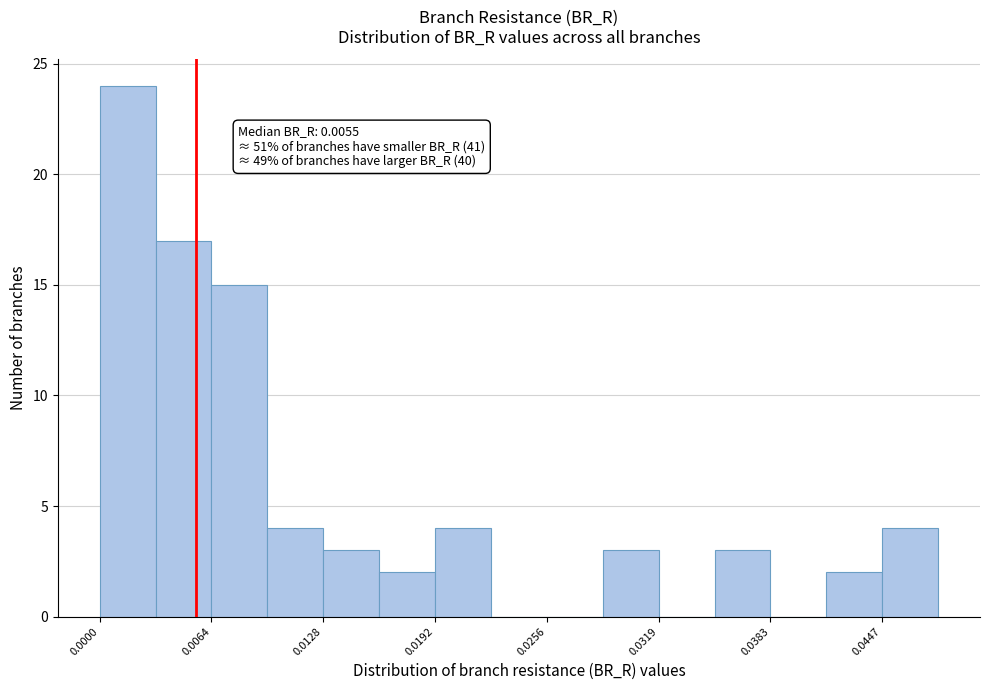

Read against the x-axis, roughly where is the centre of the tallest bar?

0.002